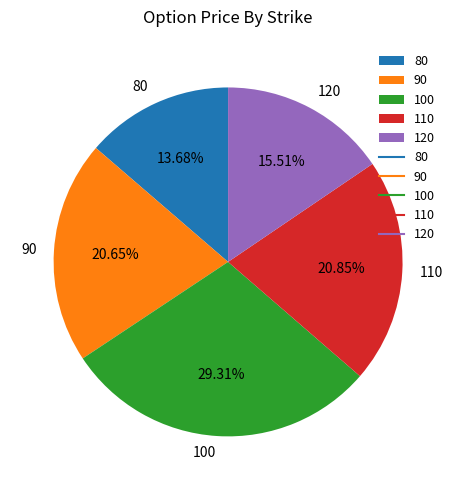

How many slices are in this pie chart?

5